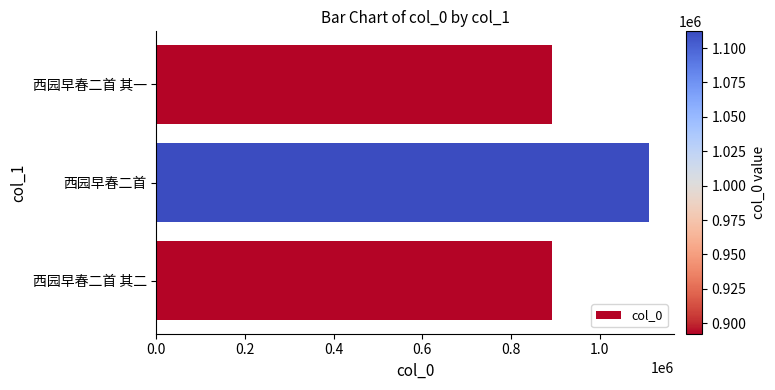

What is the minimum value shown in the chart?

892351